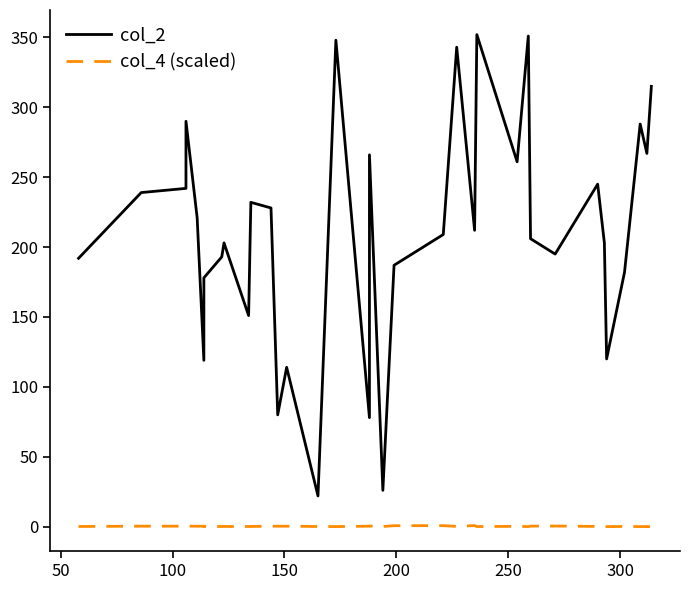

Which series has the largest range (max minus min)?

col_2